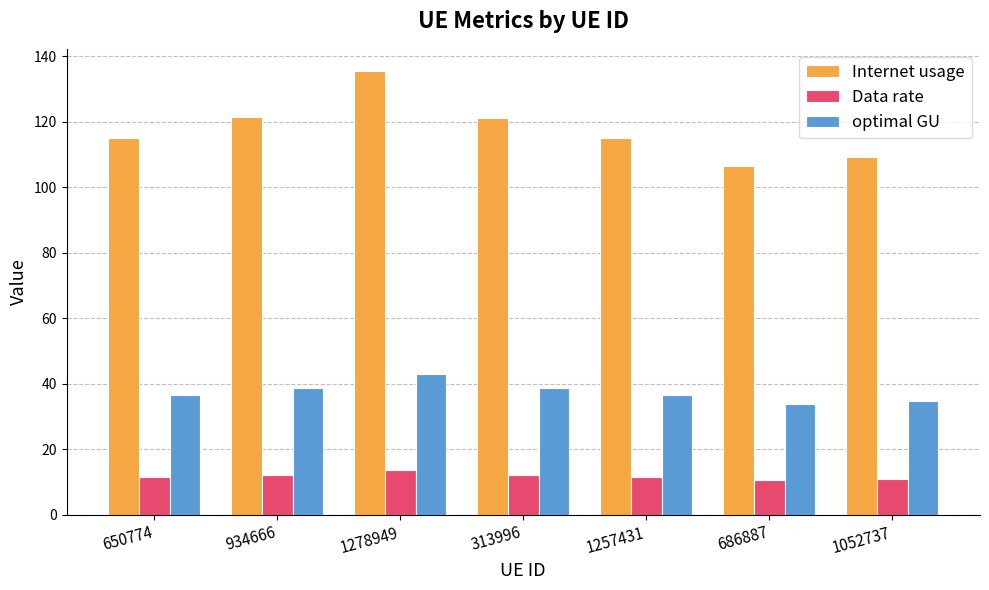

What is the average value of the Data rate series?

11.9